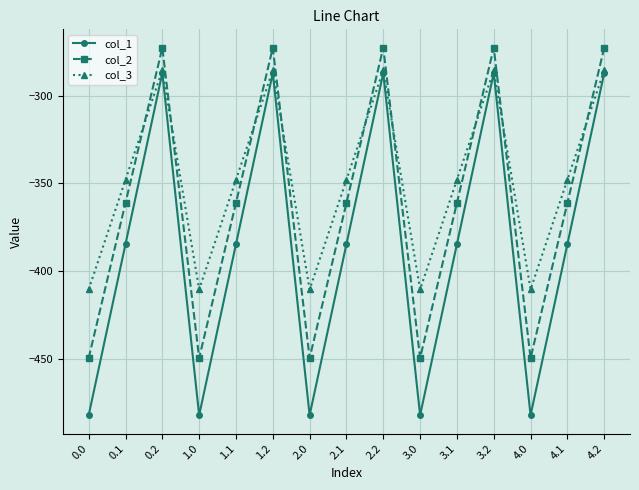

Between which two adjacent categories do col_3 and col_2 first intersect?

0.1 and 0.2